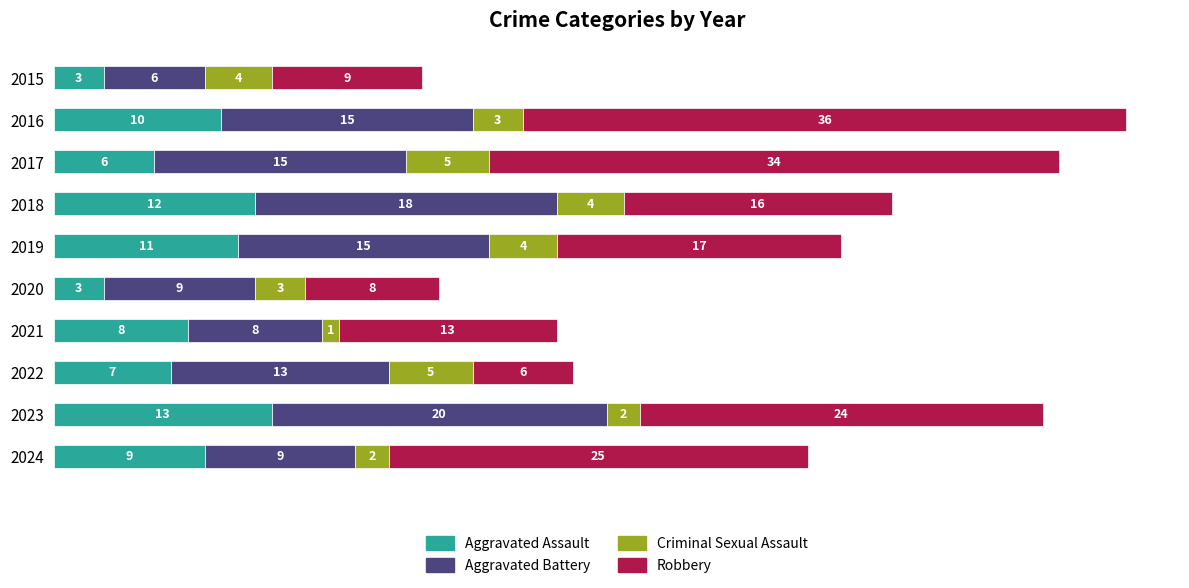

How many series are shown in this chart?

4